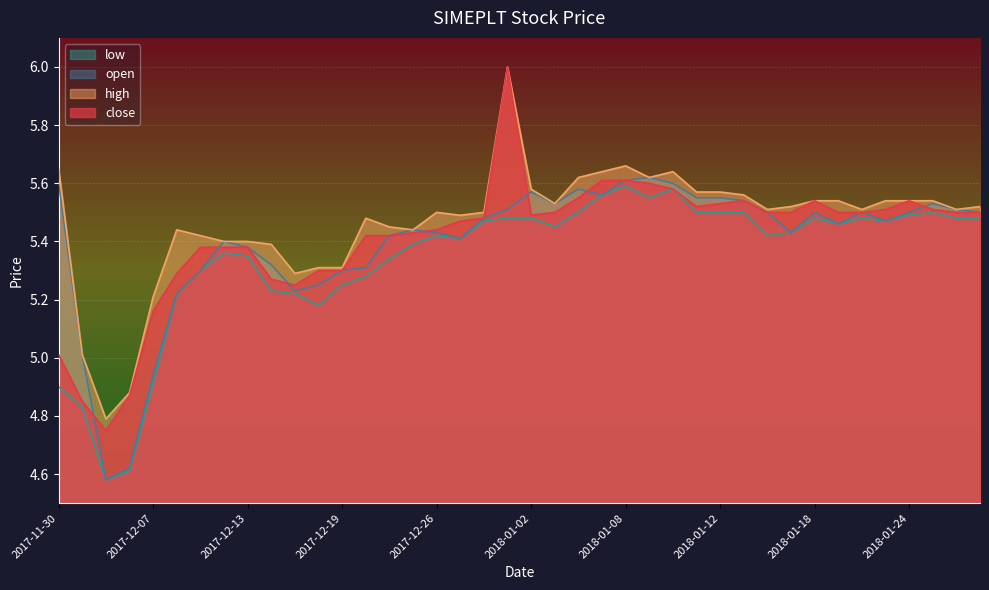

List the labels in order of high value, largest first.

2017-12-29, 2018-01-08, 2017-11-30, 2018-01-05, 2018-01-10, 2018-01-04, 2018-01-09, 2018-01-02, 2018-01-11, 2018-01-12, 2018-01-15, 2018-01-18, 2018-01-19, 2018-01-23, 2018-01-24, 2018-01-25, 2018-01-03, 2018-01-17, 2018-01-29, 2018-01-16, 2018-01-22, 2018-01-26, 2017-12-26, 2017-12-28, 2017-12-27, 2017-12-20, 2017-12-21, 2017-12-08, 2017-12-22, 2017-12-11, 2017-12-12, 2017-12-13, 2017-12-14, 2017-12-18, 2017-12-19, 2017-12-15, 2017-12-07, 2017-12-04, 2017-12-06, 2017-12-05